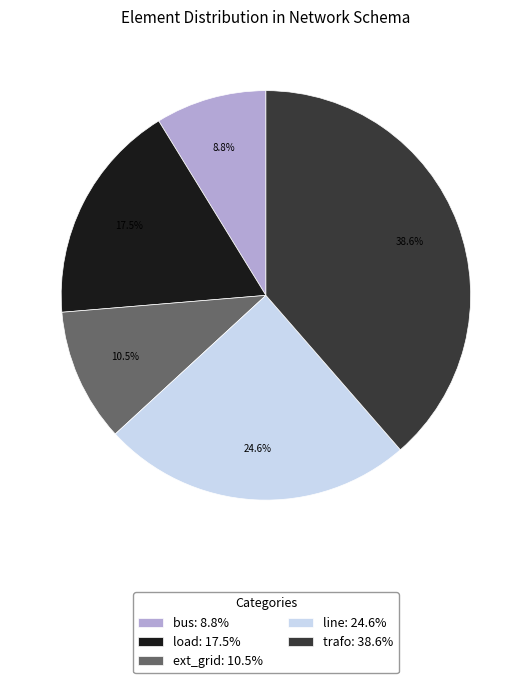

What is the ratio of the value at line: 24.6% to the value at trafo: 38.6%?

0.6